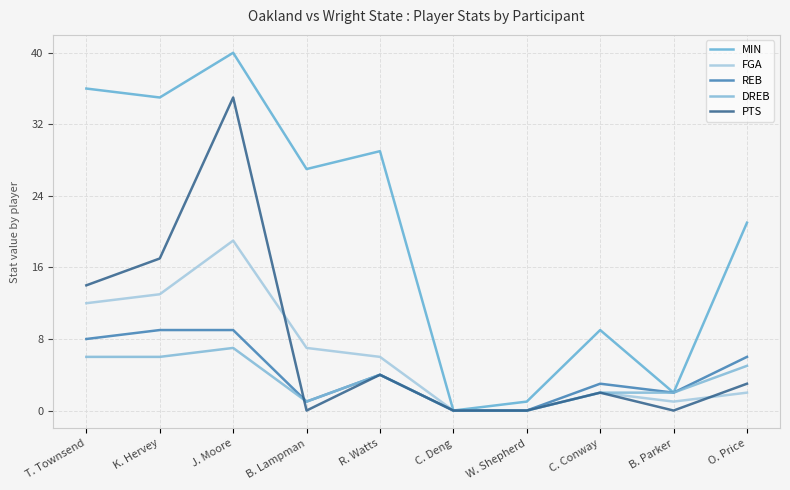

Which series has the largest total across all categories?

MIN